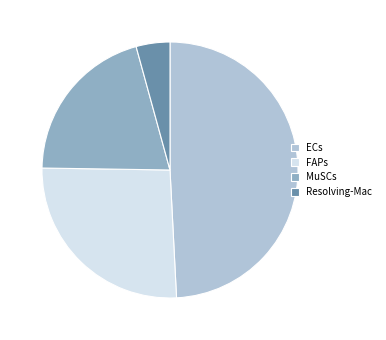

What is the smallest slice in the pie chart?

Resolving-Mac